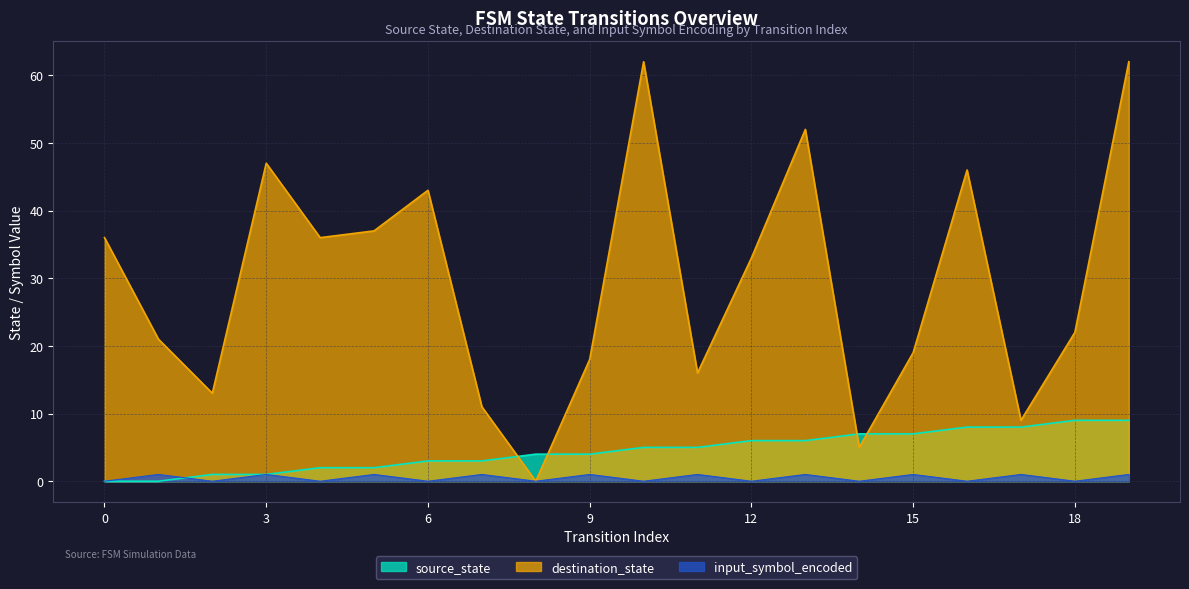

The value of source_state at 13 is 3. True or false?

False